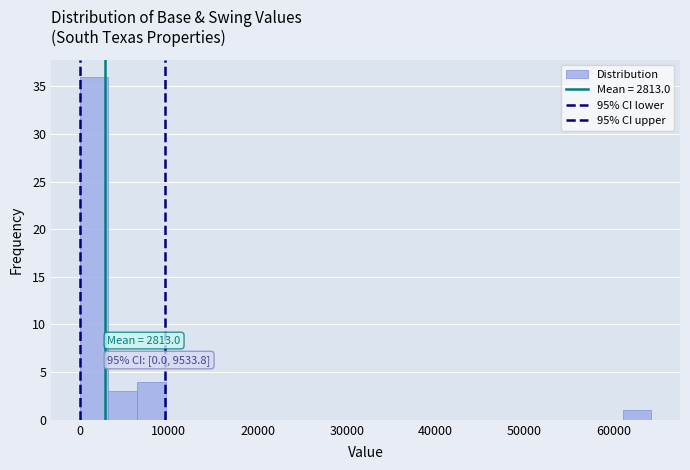

Around what value on the x-axis is the tallest bar? Give the approximate position of its centre, as read against the axis.

2000